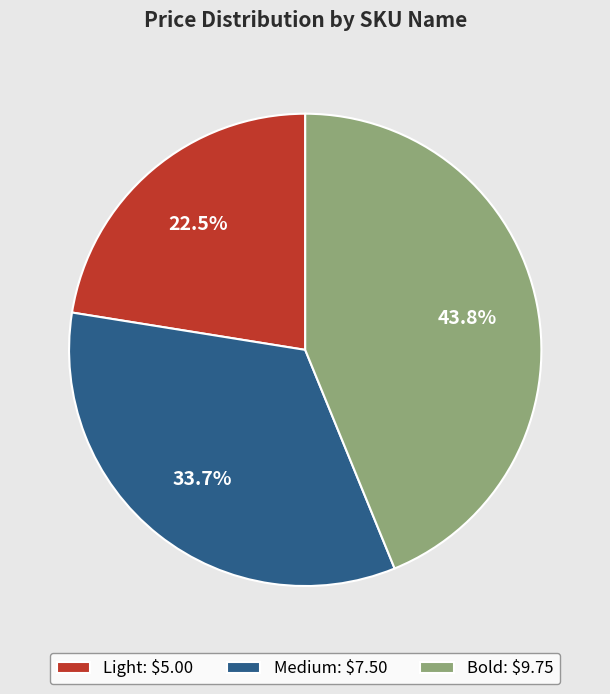

Rank the categories by value from lowest to highest.

Light, Medium, Bold